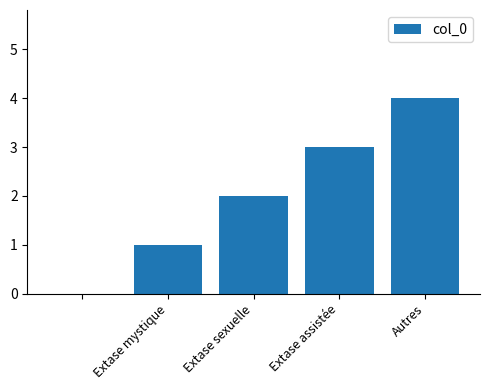

What is the sum of all values?

10